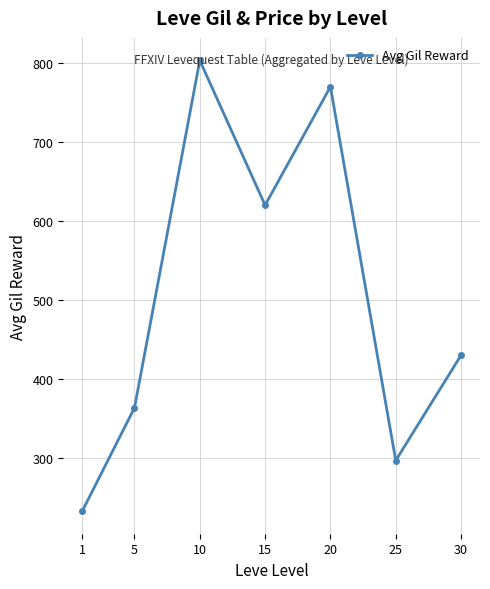

Between 15 and 10, which is larger?

10